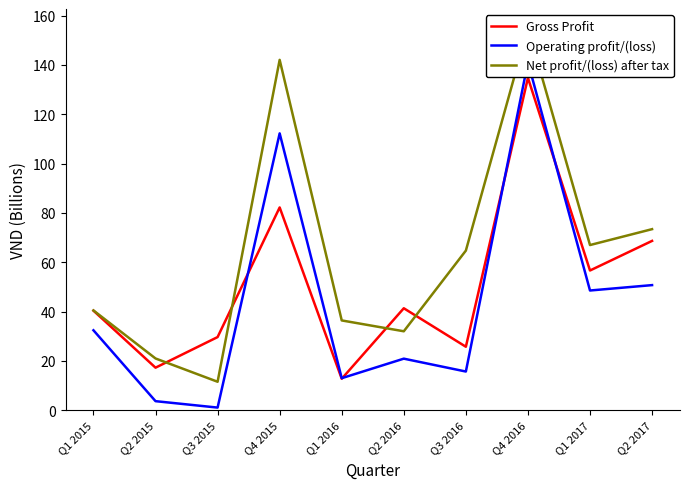

What is the sum of the Net profit/(loss) after tax values at Q2 2015 and Q2 2017?

94.4